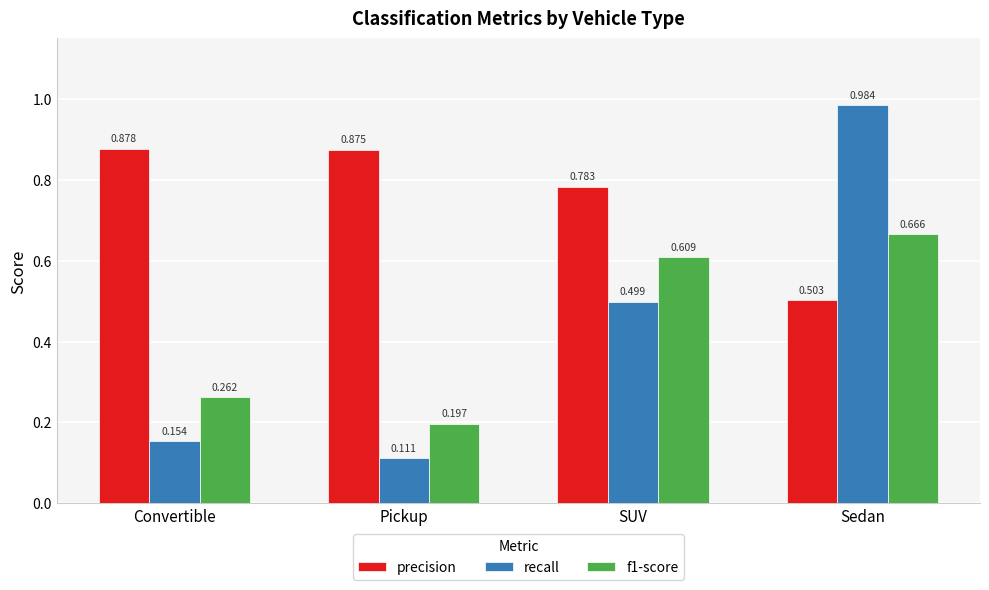

How many series are shown in this chart?

3